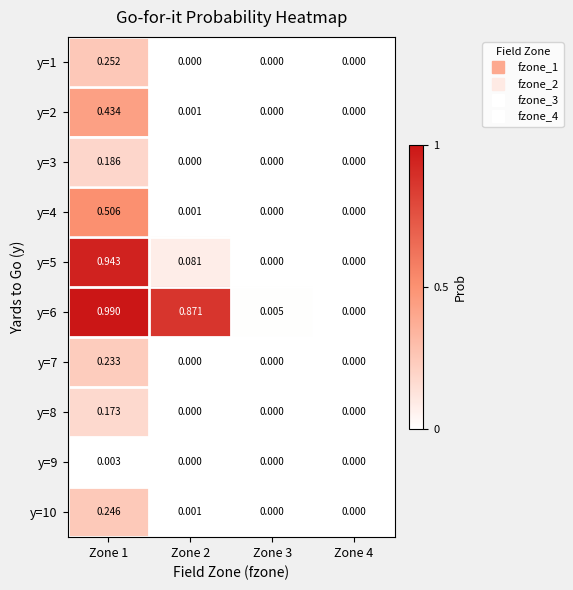

Rank the series by their maximum value, from highest to lowest.

y=6, y=5, y=4, y=2, y=1, y=10, y=7, y=3, y=8, y=9